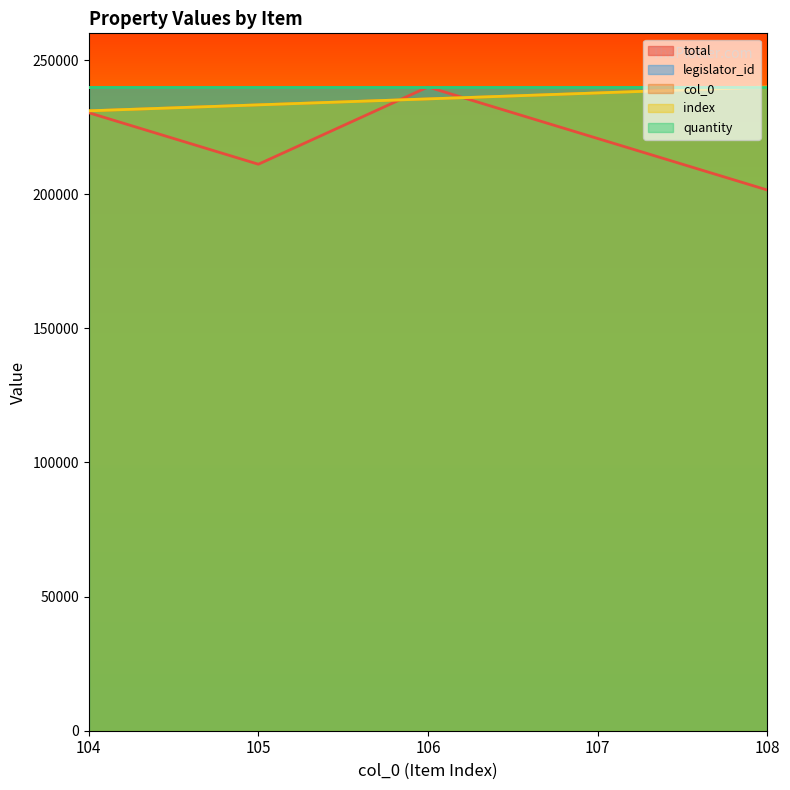

At which label does total reach its minimum?

108